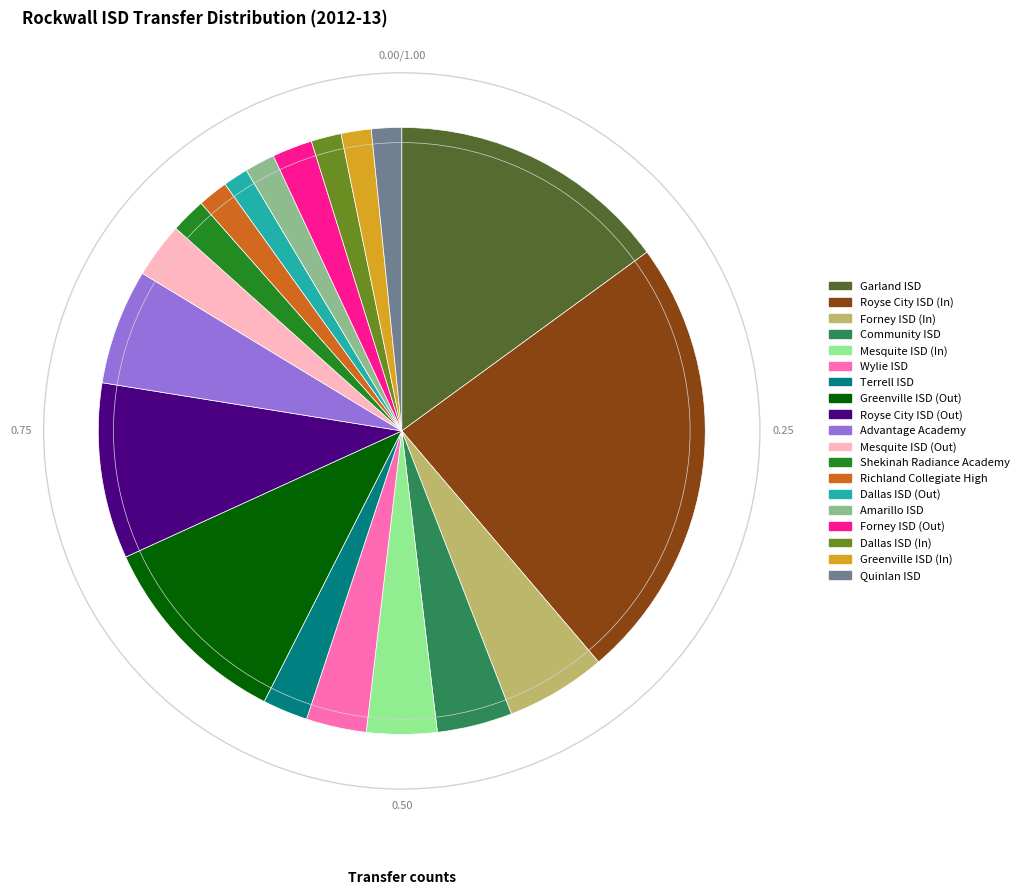

Which category has the biggest portion of the pie?

Royse City ISD (In)